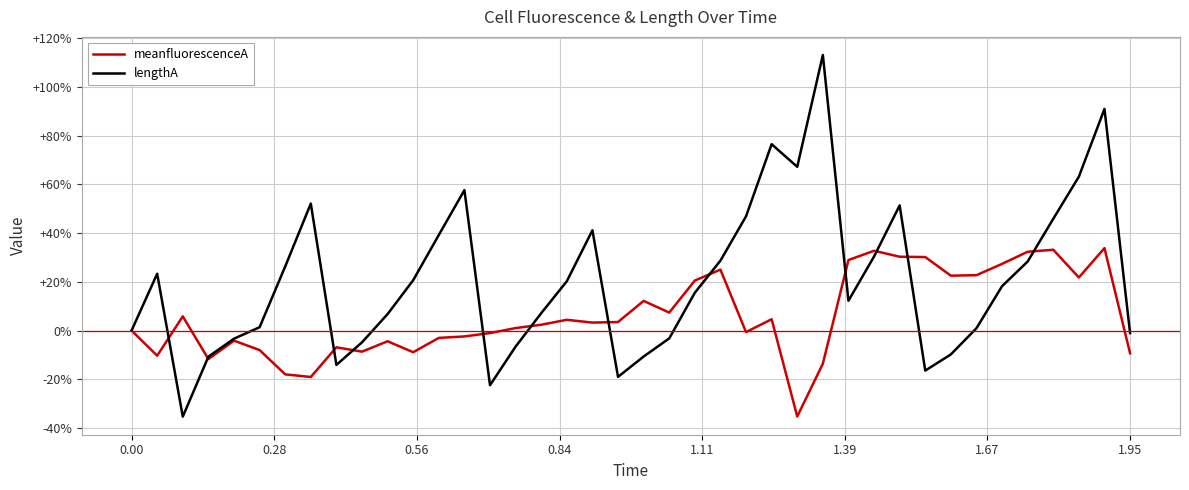

After their last crossing, which series has the higher values: meanfluorescenceA or lengthA?

lengthA